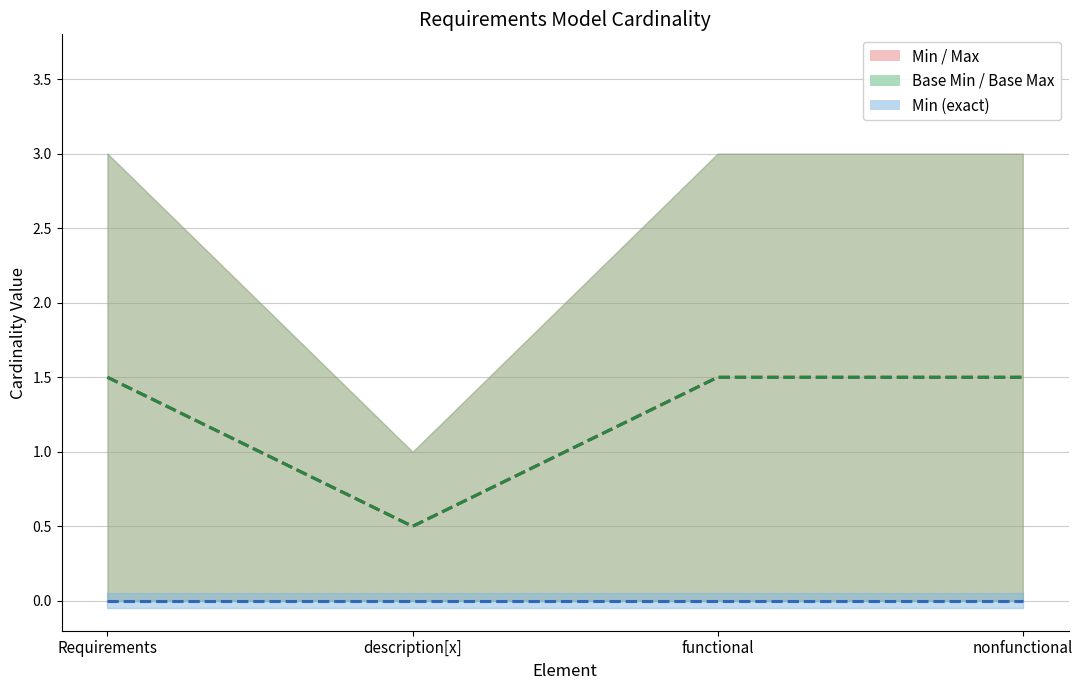

Which has a higher value, description[x] or Requirements?

Requirements